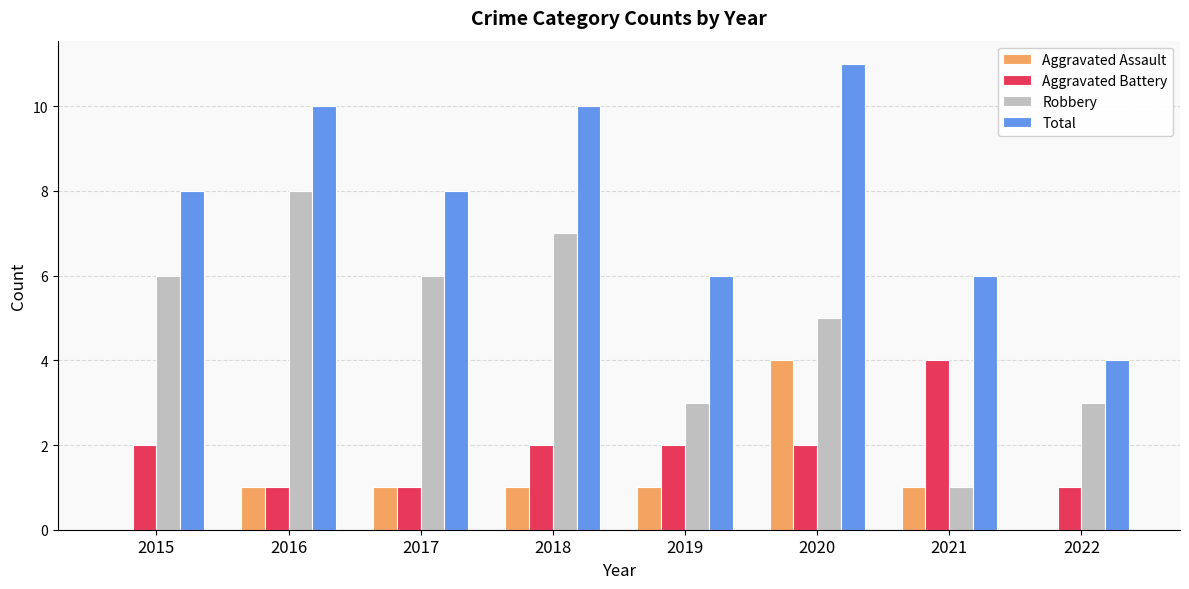

How many distinct data groups are displayed?

4